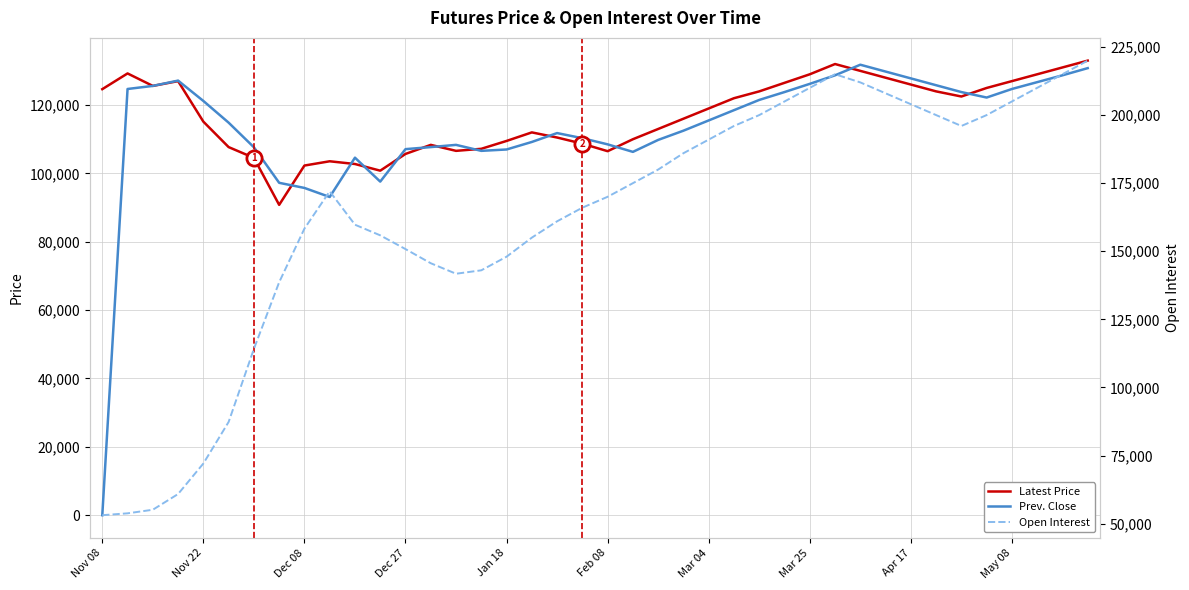

What is the total value across all series at 31?

465800